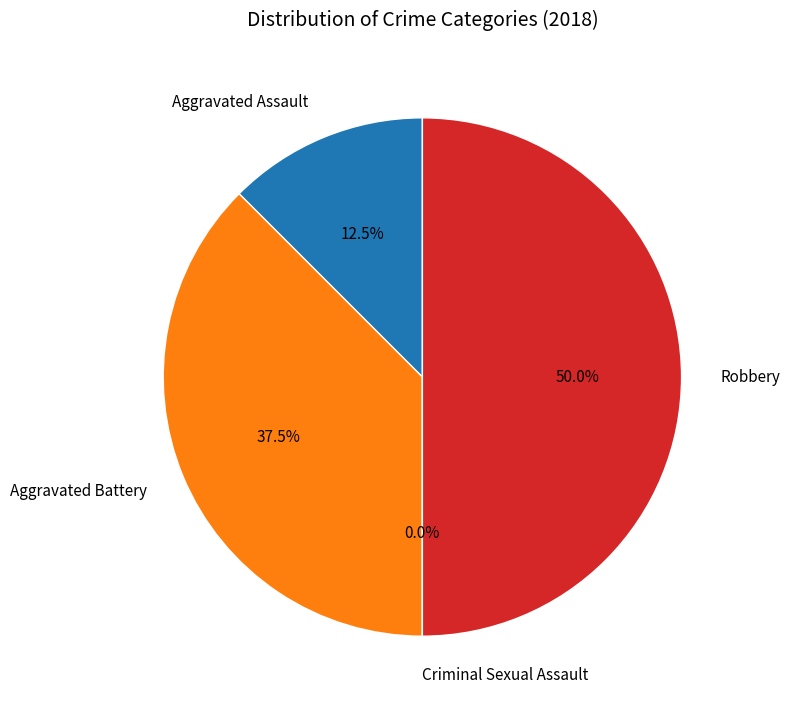

To the nearest percent, what portion does Aggravated Assault represent?

12%